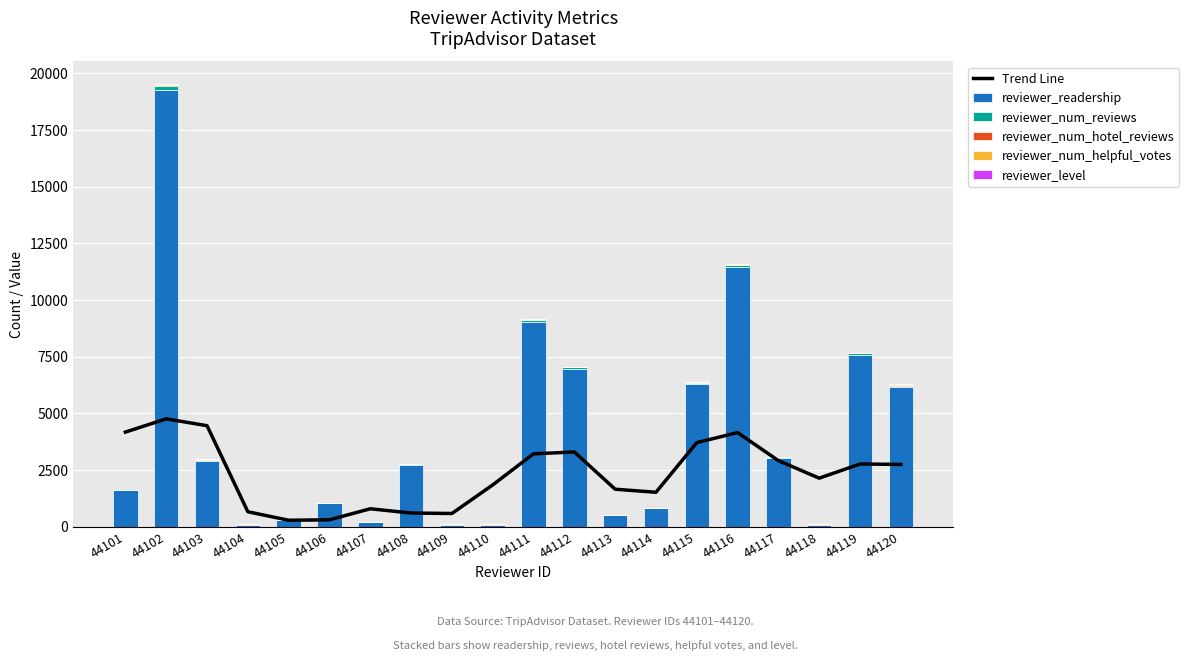

Where is reviewer_level nearest to the value 3?

44101